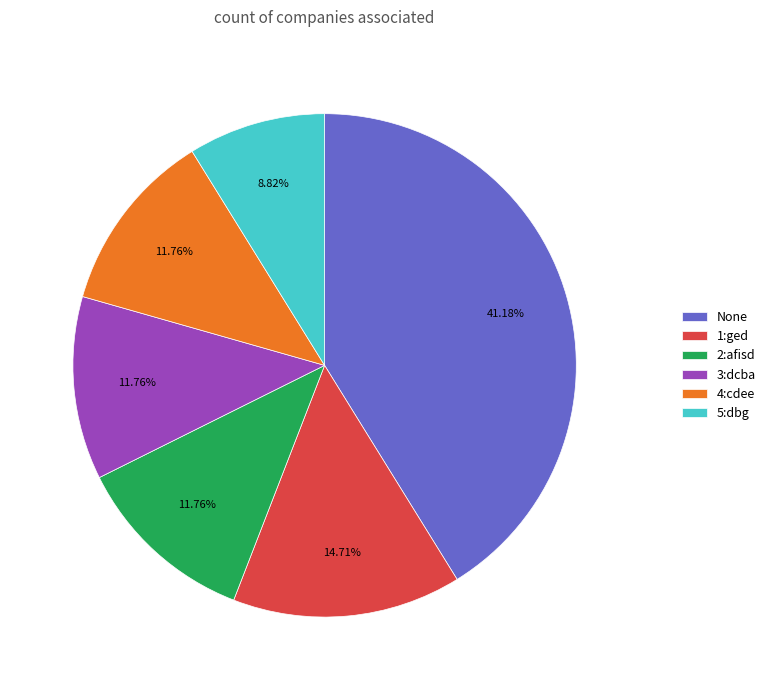

Is there any slice that represents more than half of the pie?

No